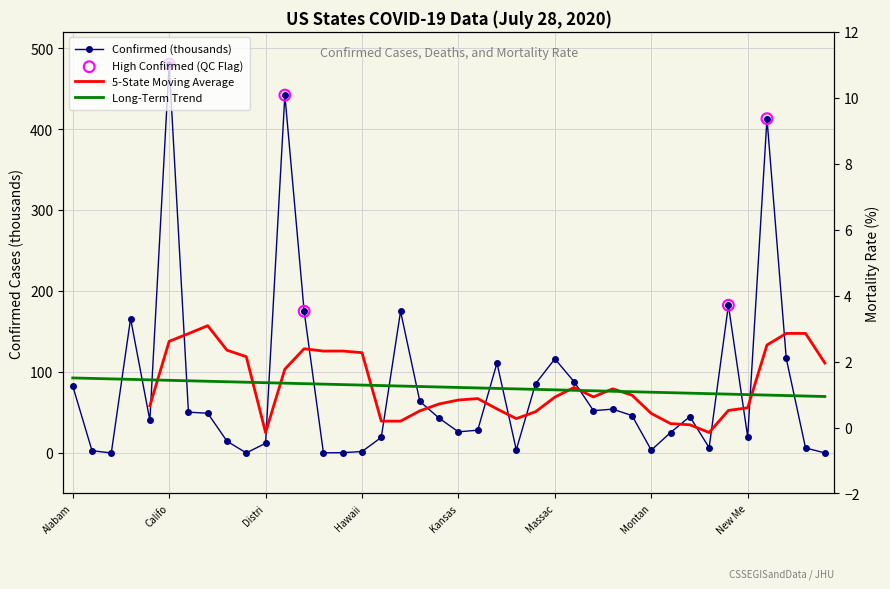

Which series reaches the maximum Y coordinate?

Confirmed